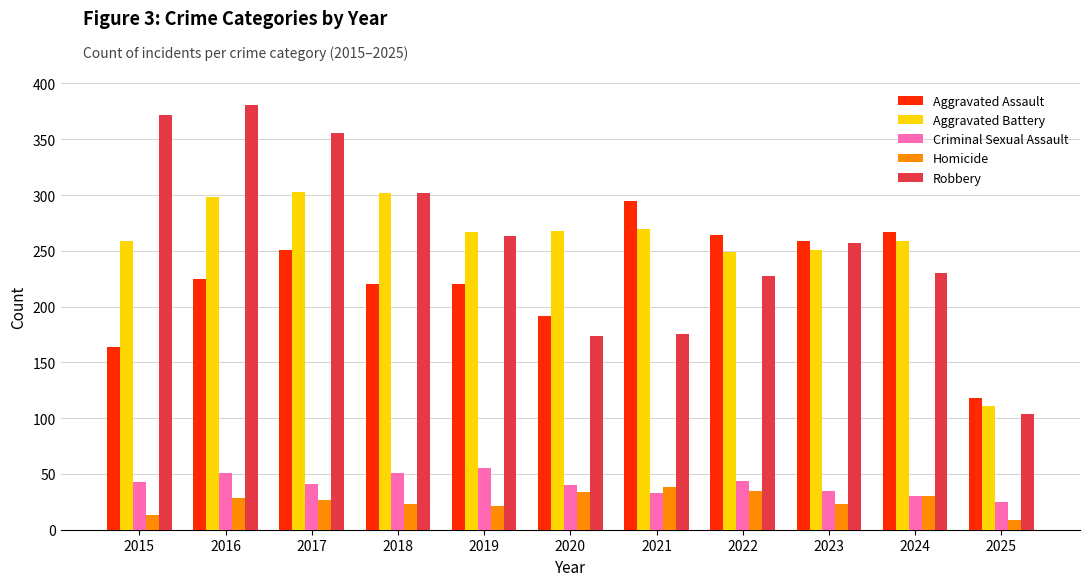

How many groups of bars are there?

11